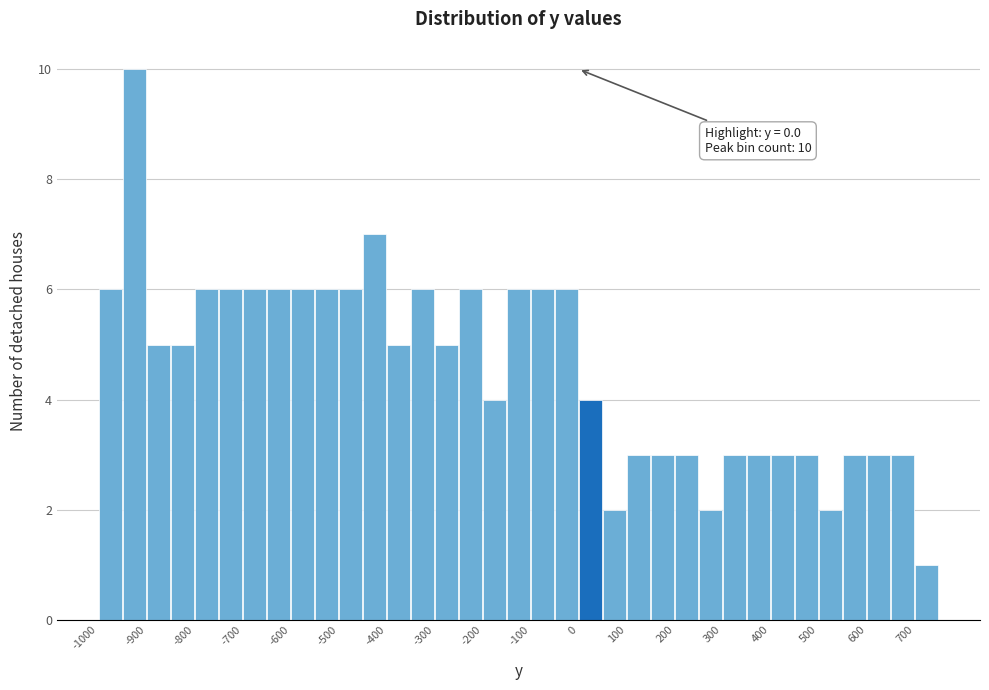

Over which range of the x-axis is the bar tallest?

-950 to -900